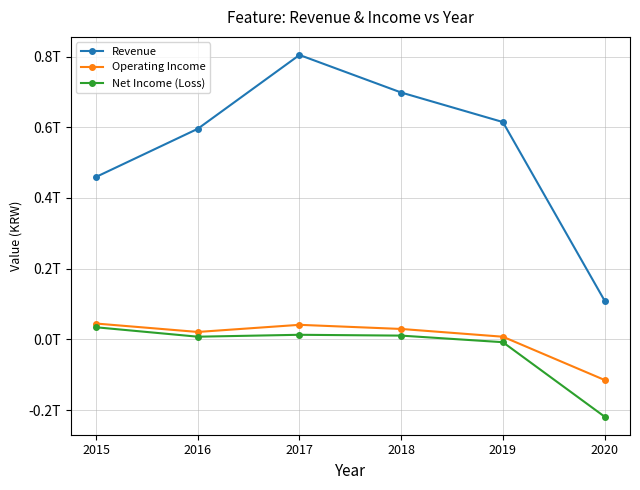

What is the total value across all series at 2015?

538336897180